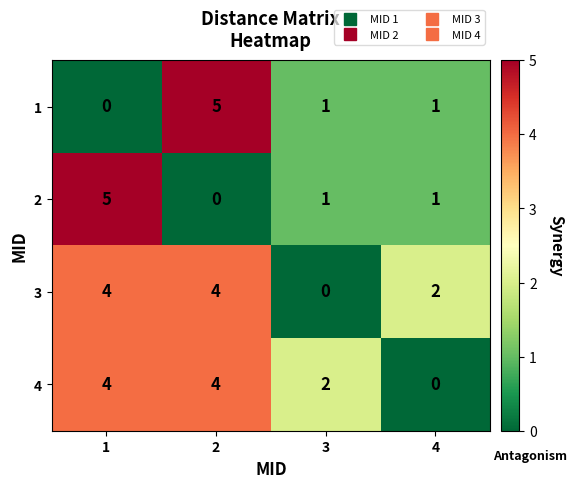

Count the 2 values in the range 1 to 5.

3